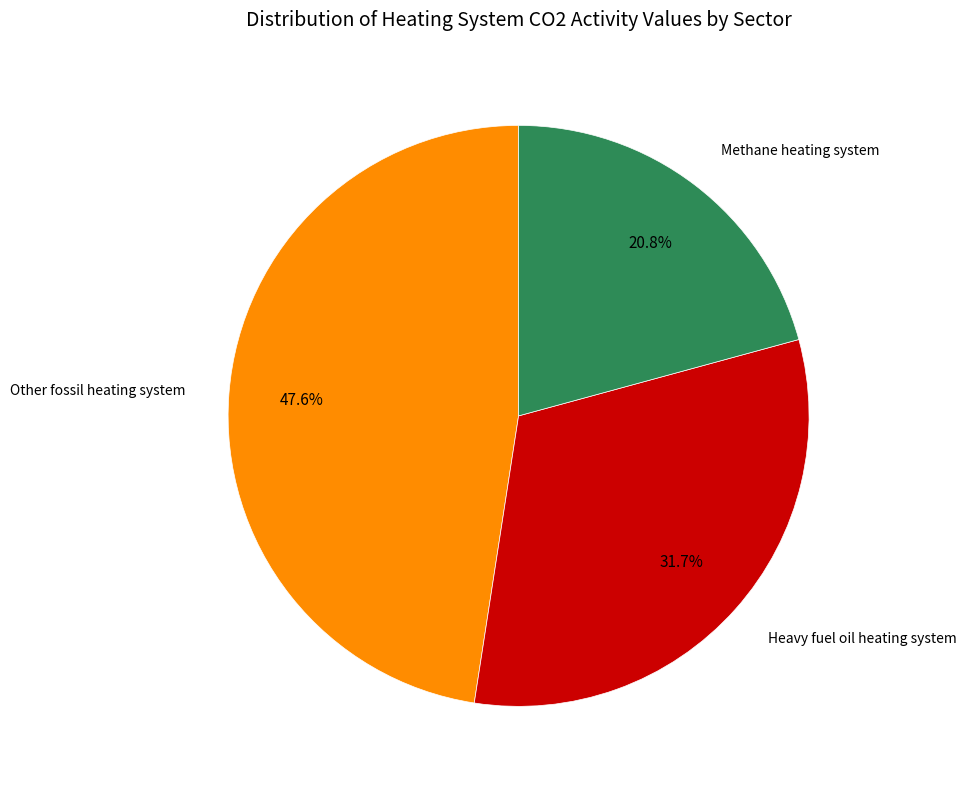

Does any single category account for the majority?

No